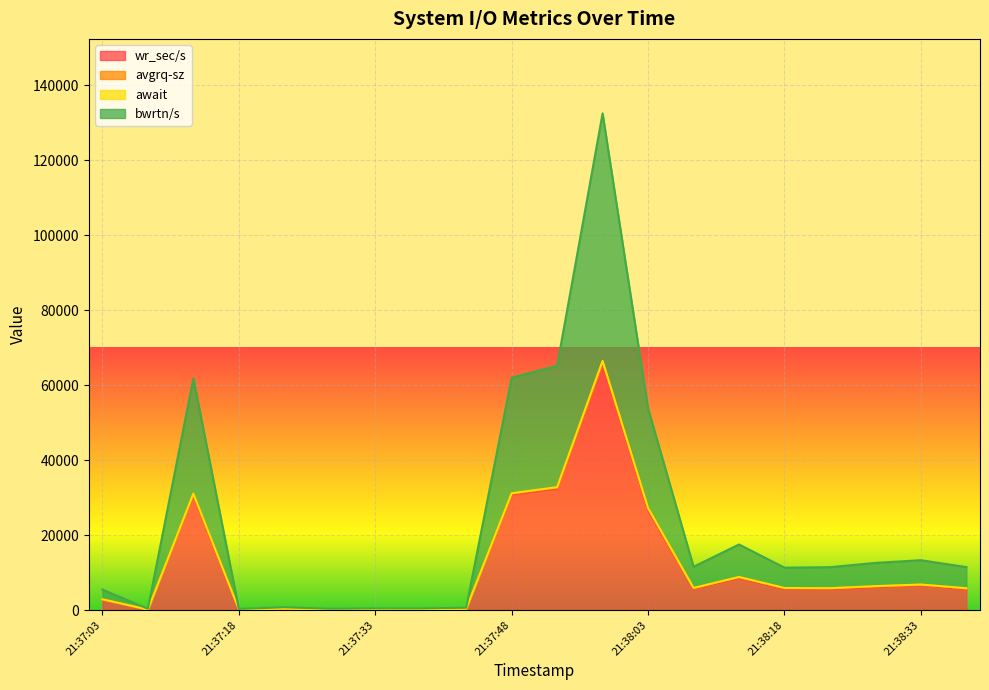

What is the average value of the bwrtn/s series?

23653.1